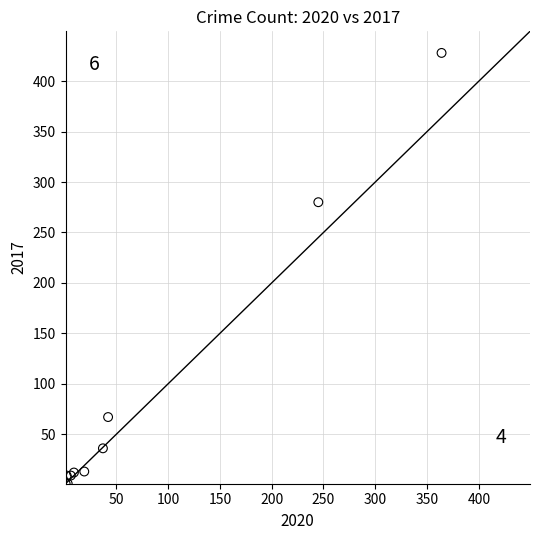

What Y value in the scatter plot is closest to 214?

280